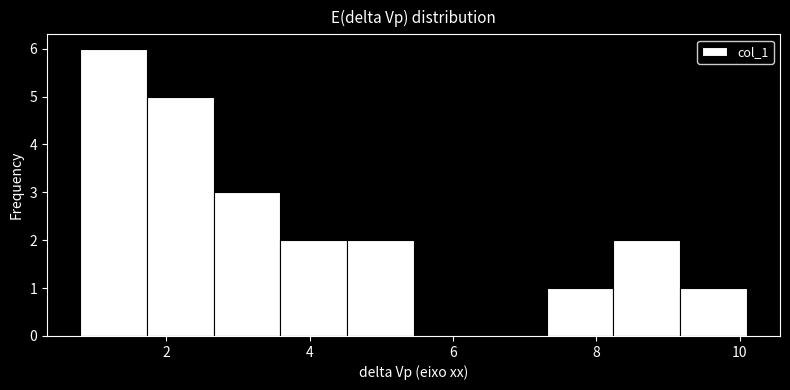

Which range on the x-axis has the tallest bar?

0.8 to 1.8